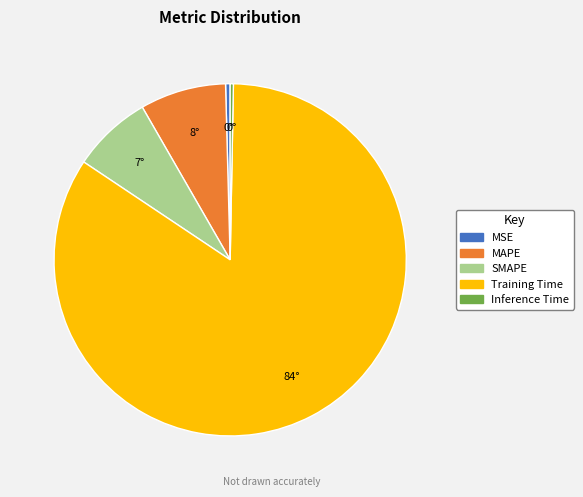

Is it true that SMAPE is 16% of the pie?

False